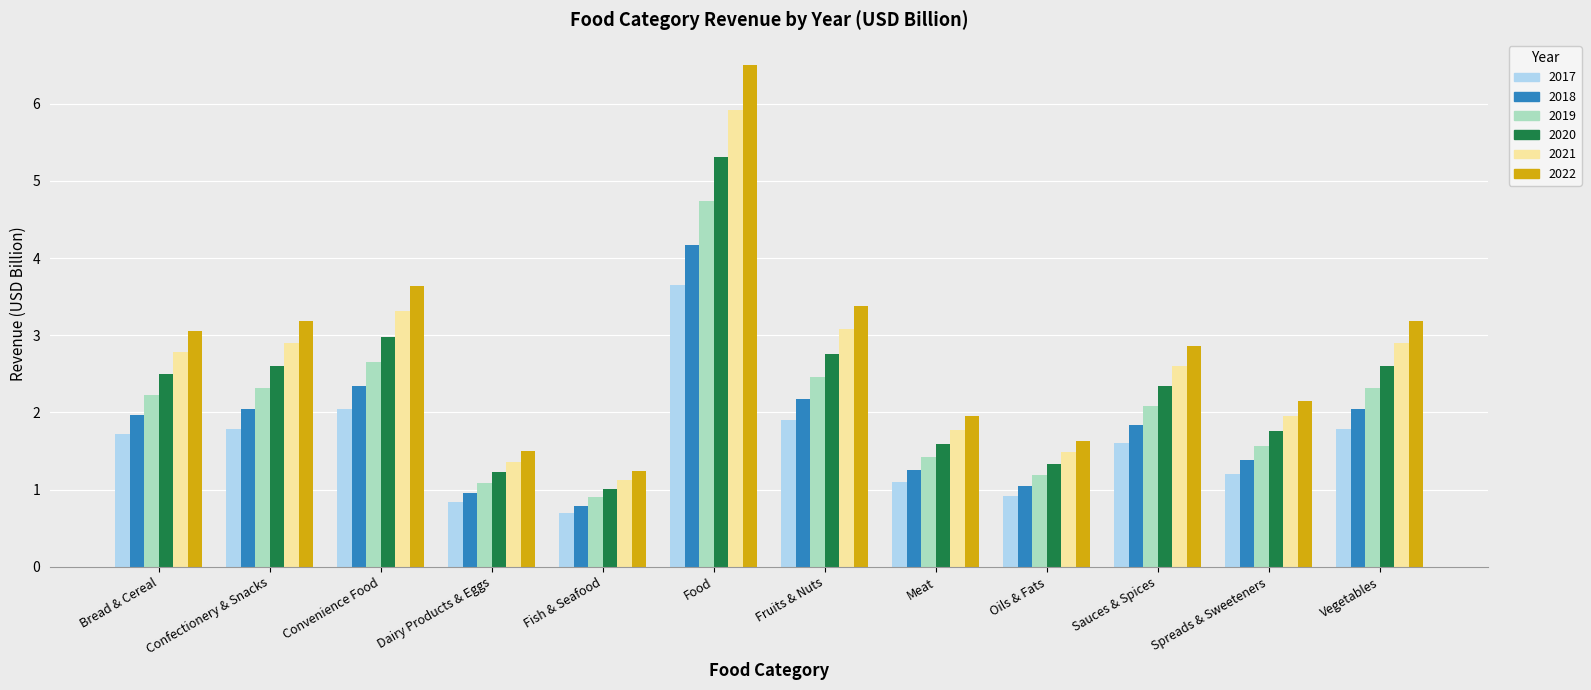

Rank the series by their maximum value, from lowest to highest.

2017, 2018, 2019, 2020, 2021, 2022